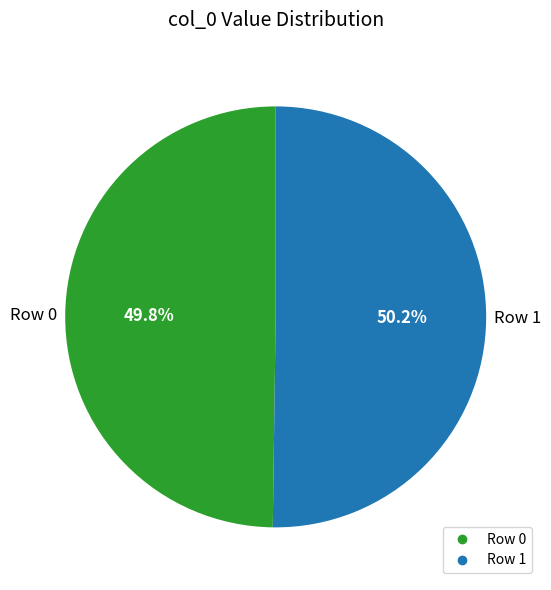

Is there any slice that represents more than half of the pie?

Yes